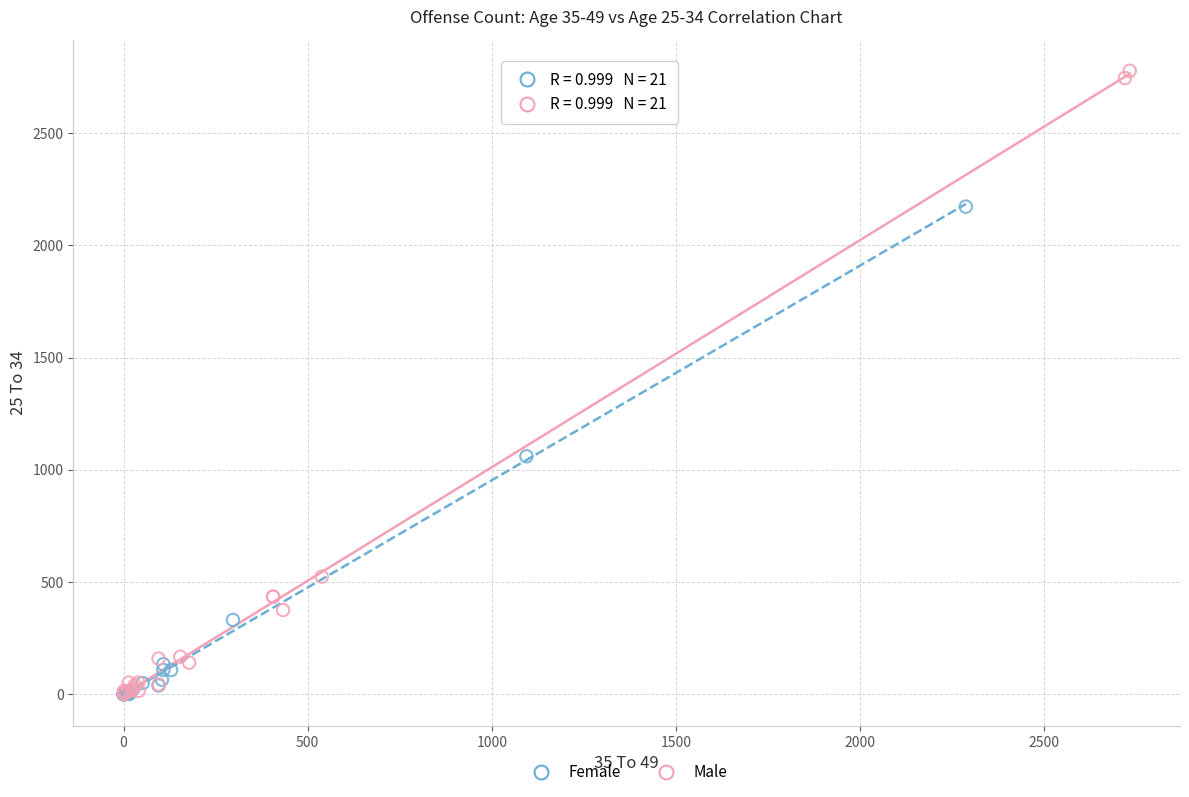

Which series contains the highest Y value?

Male